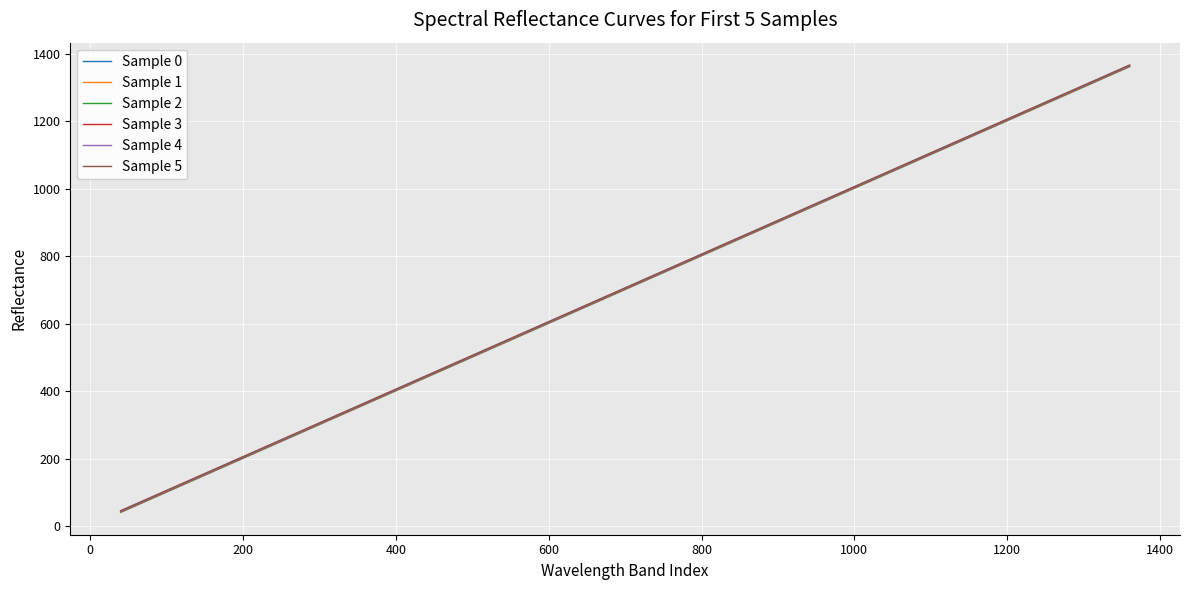

Rank the series by their average value, from lowest to highest.

Sample 0, Sample 1, Sample 2, Sample 3, Sample 4, Sample 5